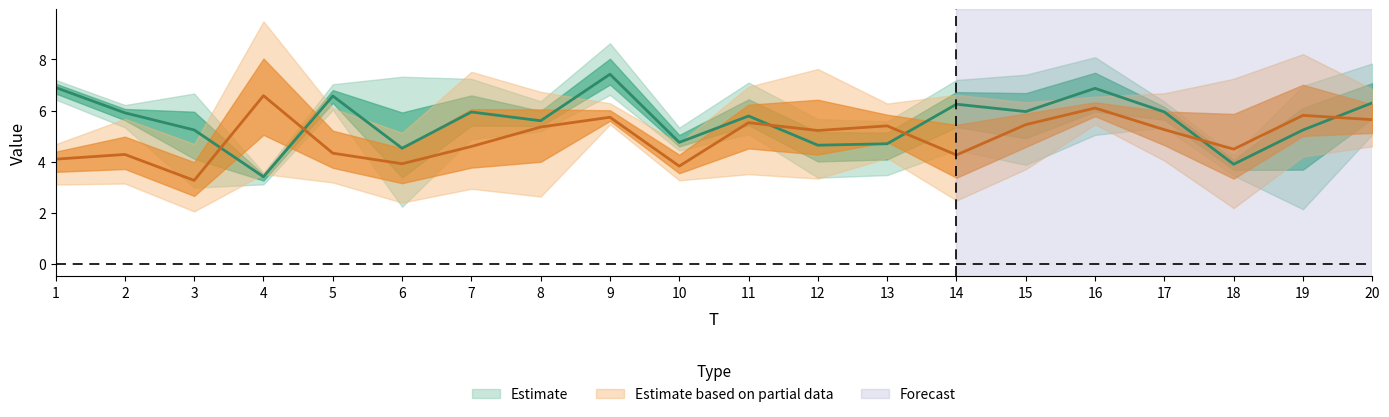

At which category is the sum across all series the highest?

9